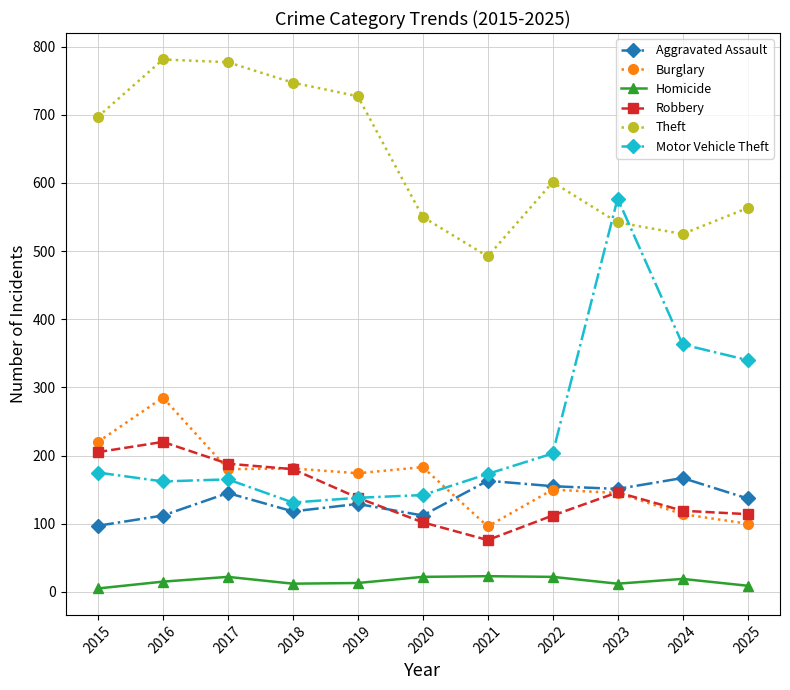

What is the average value of the Theft series?

637